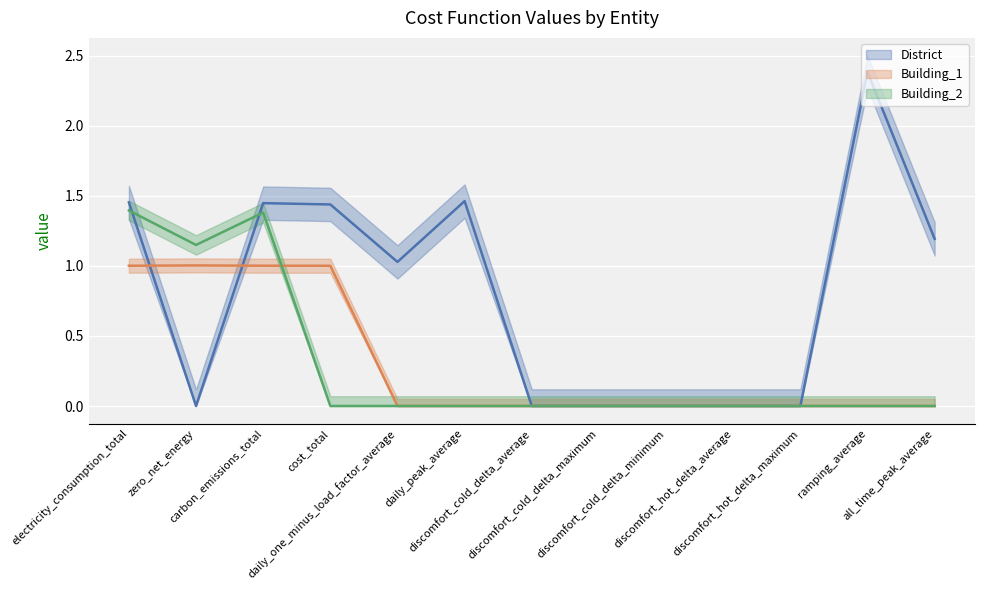

The value of Building_2 at ramping_average is -0.5. True or false?

False